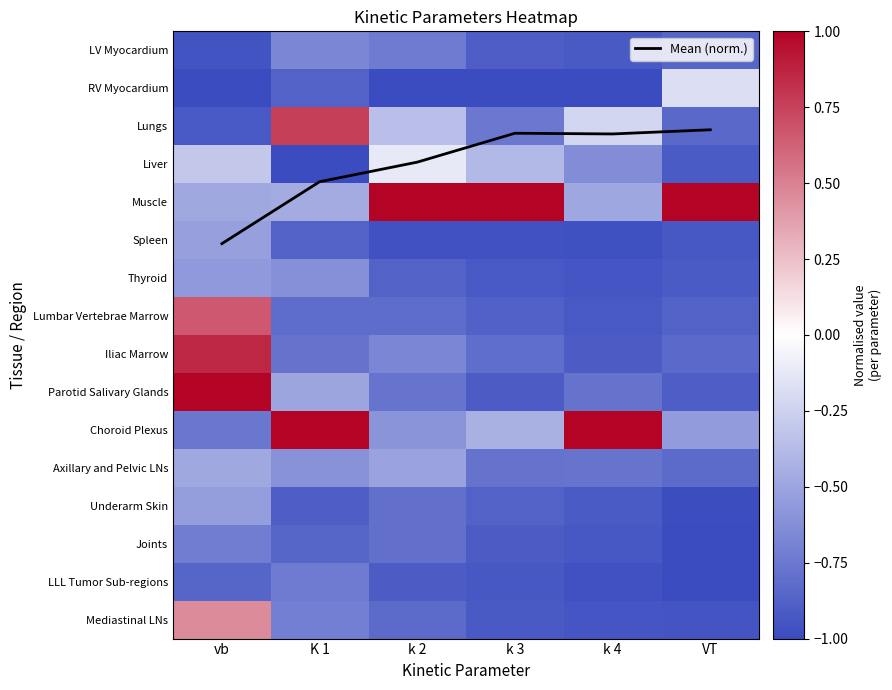

Rank the categories by Spleen value from lowest to highest.

k 4, k 3, k 2, VT, K 1, vb